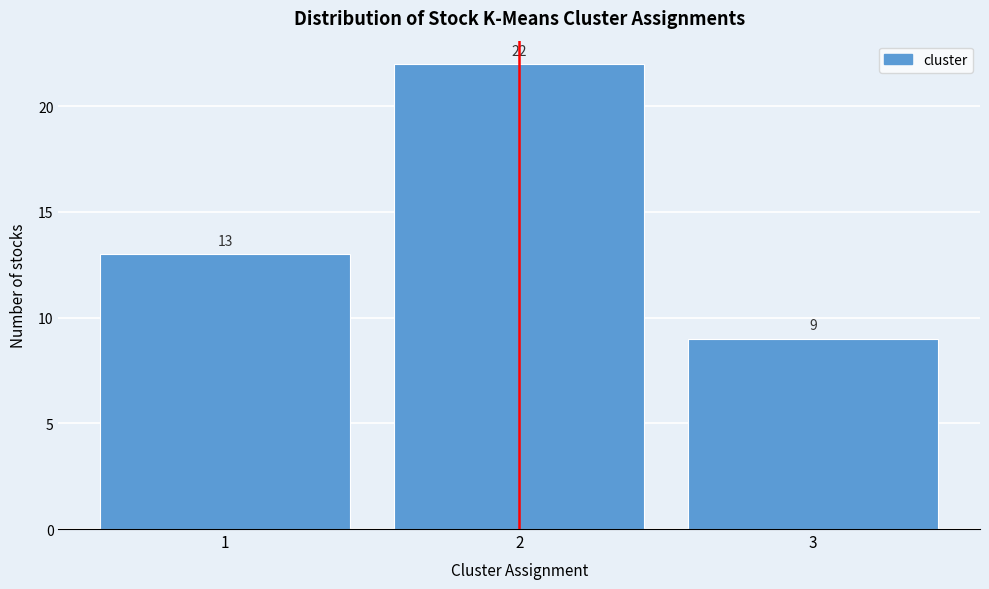

Reading left to right, transcribe this chart: for each bar, give the range it covers on the x-axis and its height.

0.5 to 1.5: 13
1.5 to 2.5: 22
2.5 to 3.5: 9